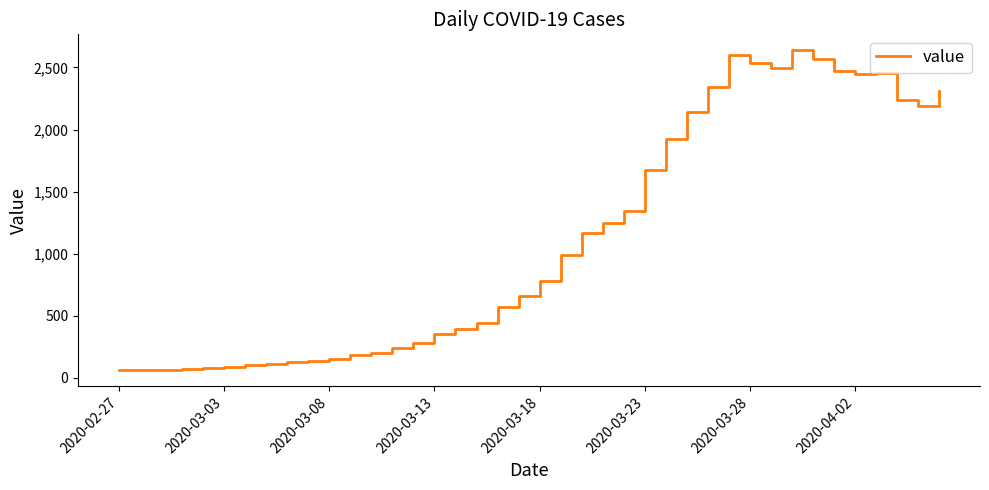

How many values are below 784?

20